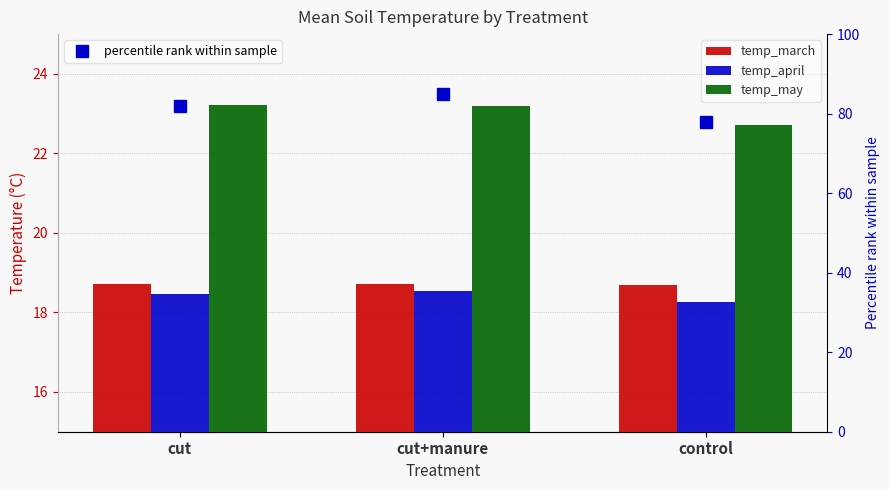

What is the difference between the second highest and minimum values in the temp_may series?

0.5